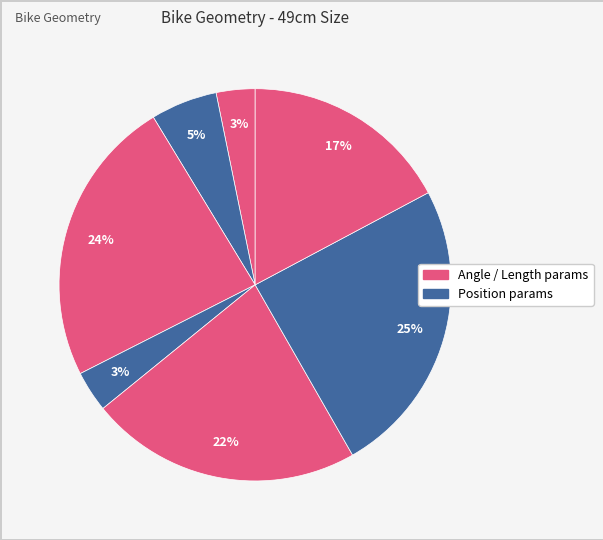

Count the number of slices in the pie.

7